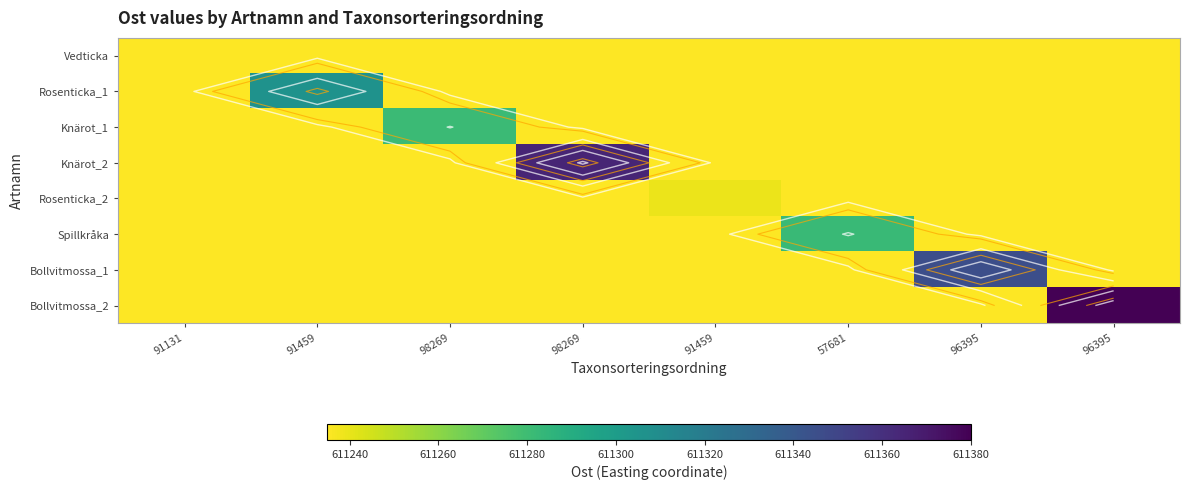

What is the average value of the Vedticka series?

611235